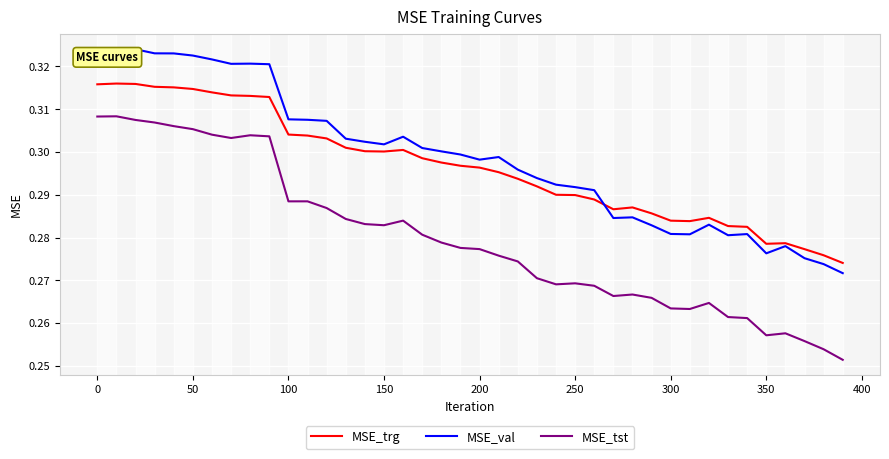

Rank the series by their maximum value, from lowest to highest.

MSE_tst, MSE_trg, MSE_val